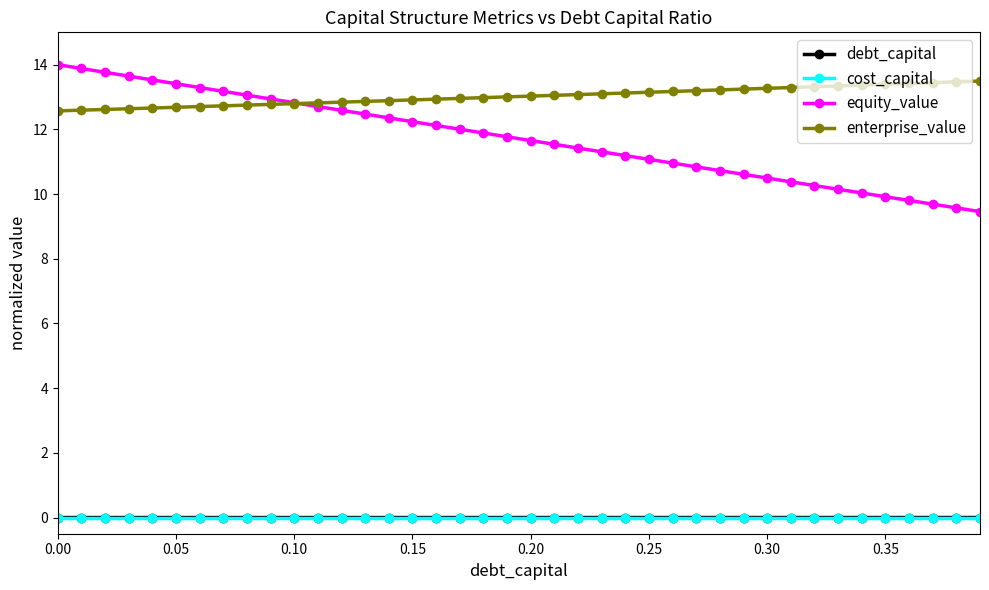

Which series has the widest spread of values?

equity_value